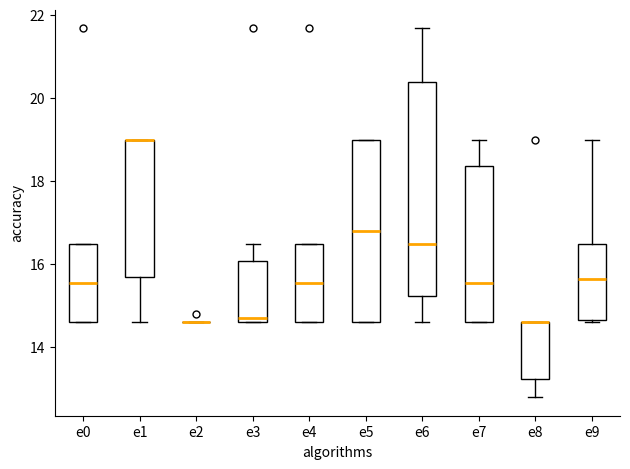

Reading left to right, transcribe this box plot: for each box, give where its median line is, the range the box spans, and where its two whiskers end, as read against the y-axis. The values are not printed on the chart, so give them approximately, as read against the axis.

e0: median 15.6, box 14.6 to 16.6, whiskers 14.6 to 16.6
e1: median 19.0 (drawn on the box's upper edge), box 15.8 to 19.0, whiskers 14.6 to 19.0
e2: box collapsed to a line at 14.6, whiskers 14.6 to 14.6
e3: median 14.8, box 14.6 to 16.0, whiskers 14.6 to 16.6
e4: median 15.6, box 14.6 to 16.6, whiskers 14.6 to 16.6
e5: median 16.8, box 14.6 to 19.0, whiskers 14.6 to 19.0
e6: median 16.6, box 15.2 to 20.4, whiskers 14.6 to 21.6
e7: median 15.6, box 14.6 to 18.4, whiskers 14.6 to 19.0
e8: median 14.6 (drawn on the box's upper edge), box 13.2 to 14.6, whiskers 12.8 to 14.6
e9: median 15.6, box 14.6 to 16.6, whiskers 14.6 to 19.0